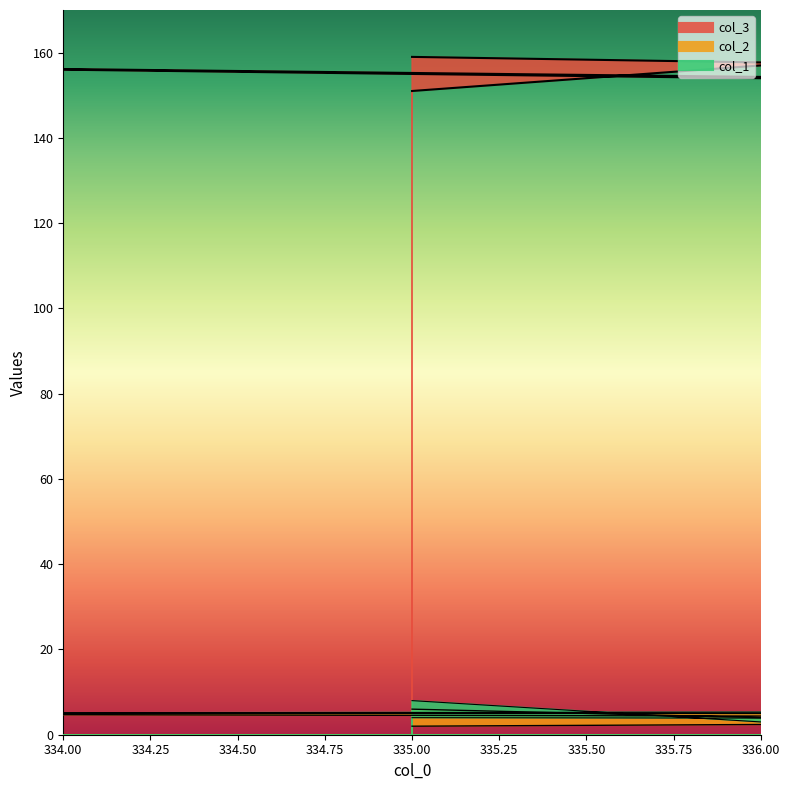

Between 343 and 343, which series saw the biggest shift?

col_3